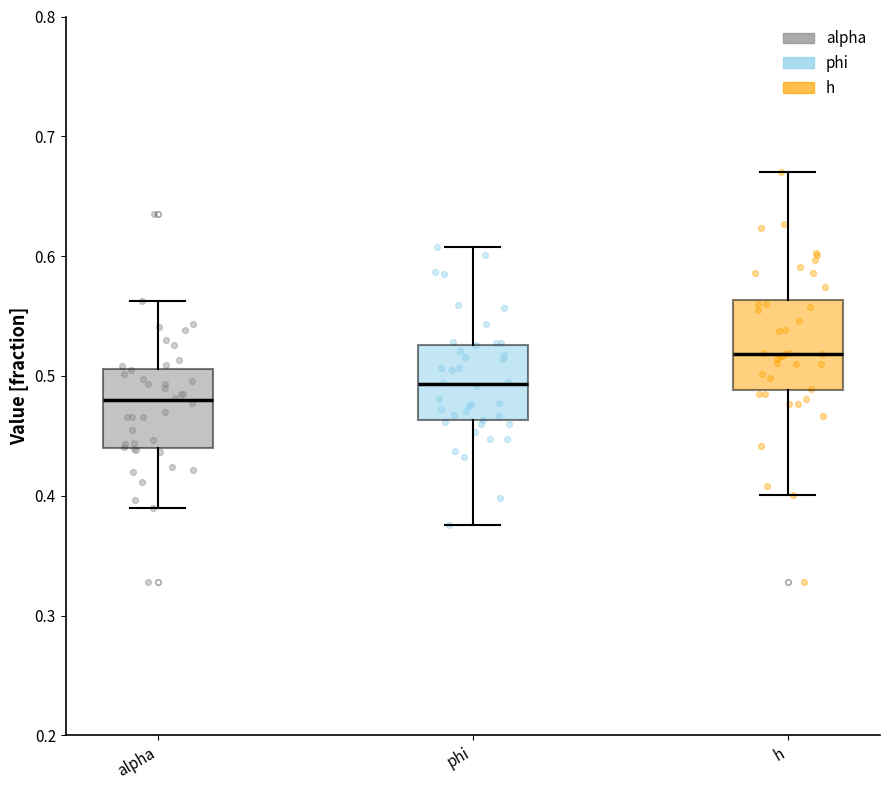

Reading left to right, transcribe this box plot: for each box, give where its median line is, the range the box spans, and where its two whiskers end, as read against the y-axis. The values are not printed on the chart, so give them approximately, as read against the axis.

alpha: median 0.48, box 0.44 to 0.51, whiskers 0.39 to 0.56
phi: median 0.49, box 0.46 to 0.53, whiskers 0.38 to 0.61
h: median 0.52, box 0.49 to 0.56, whiskers 0.40 to 0.67